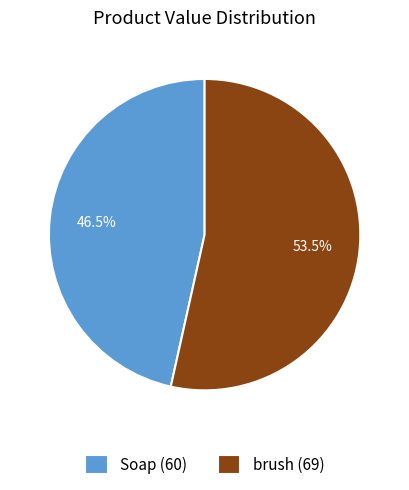

To the nearest percent, what is the difference between the largest and smallest slice percentages?

7%